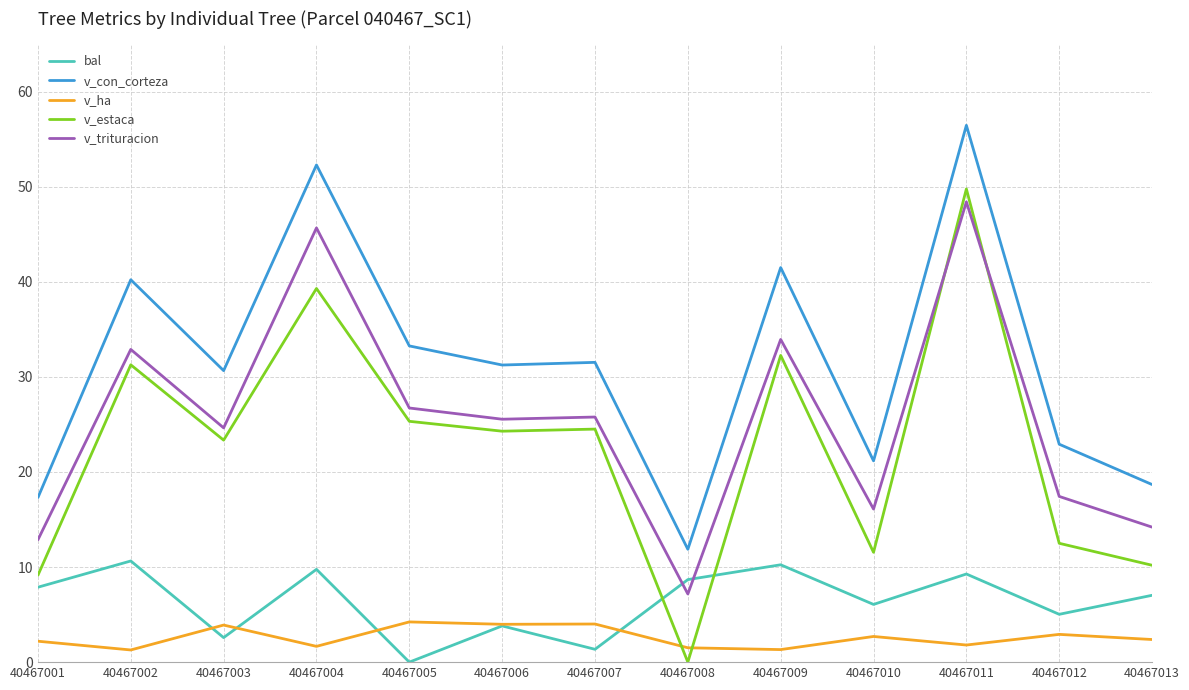

What is the difference between the highest and lowest values at 40467009?

40.2